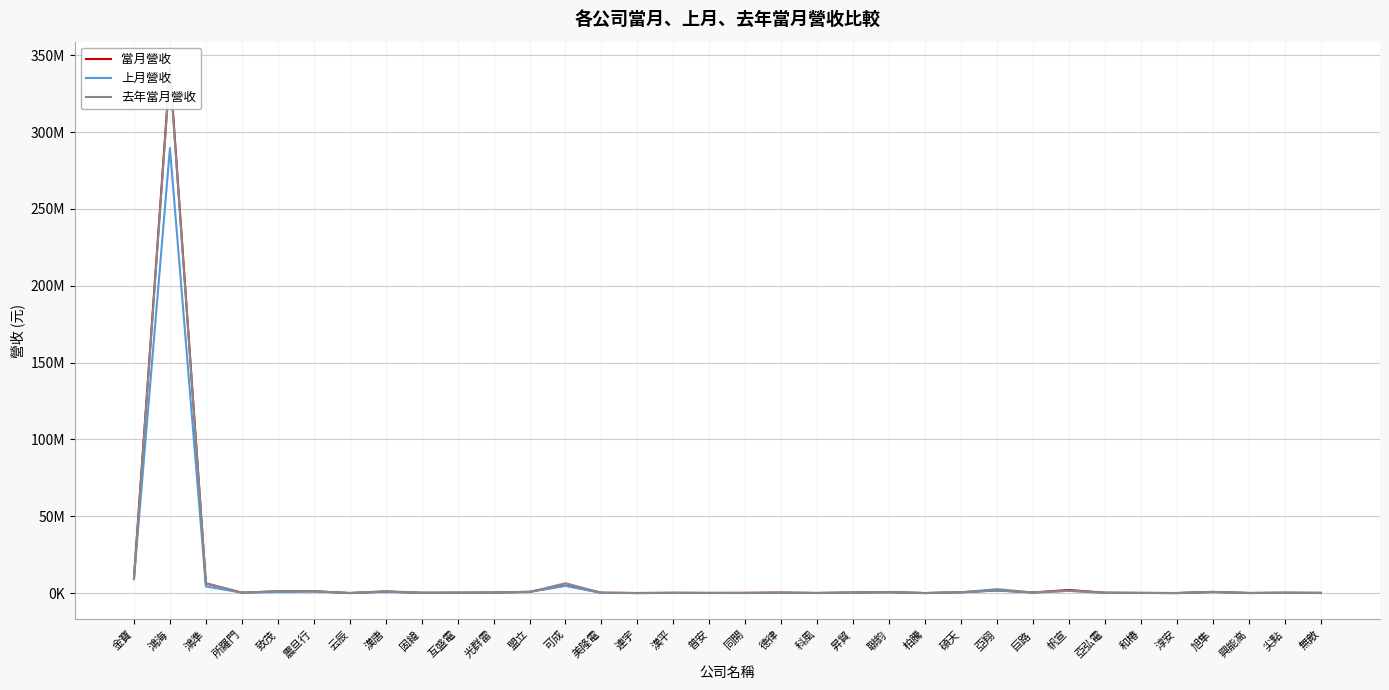

At which category does the chart reach its peak across all series?

鴻海